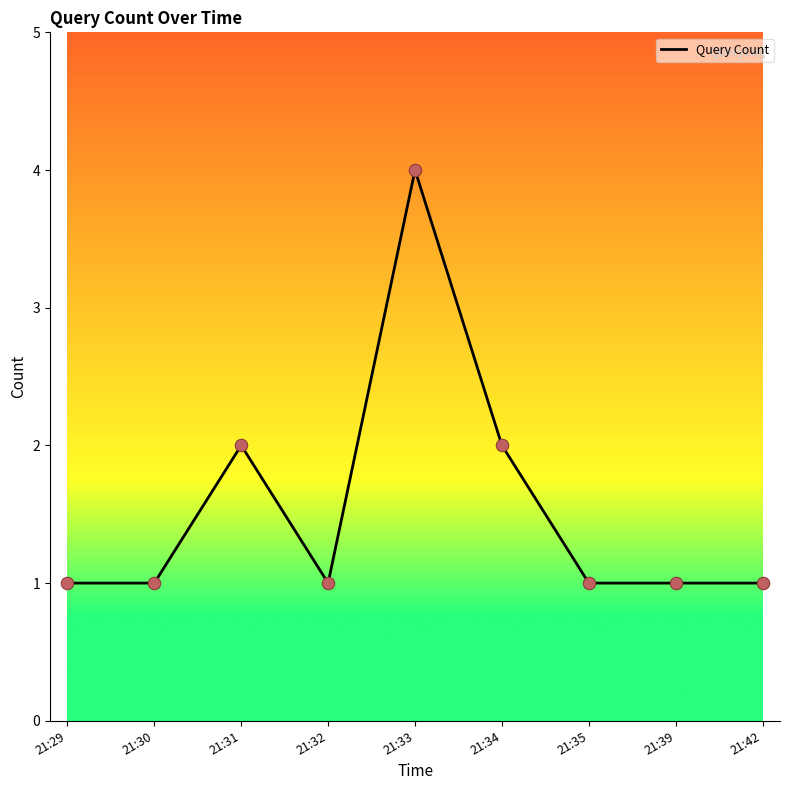

What is the change in value from 21:29 to 21:33?

+3